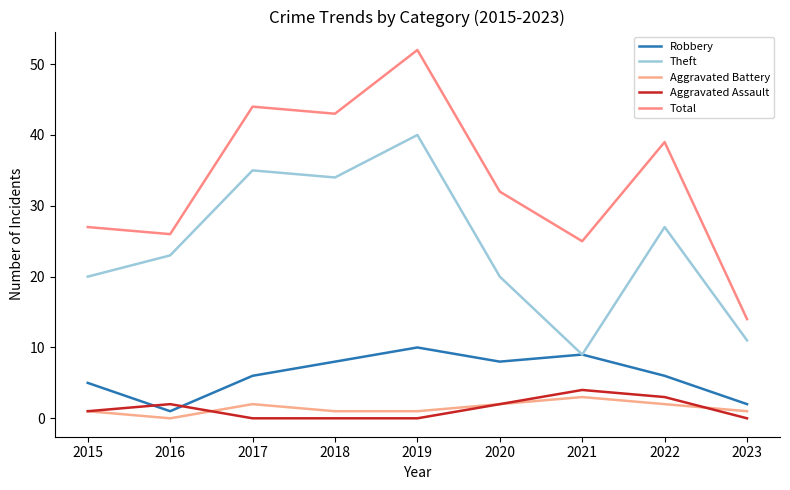

What are all the series names shown in the legend?

Robbery, Theft, Aggravated Battery, Aggravated Assault, Total